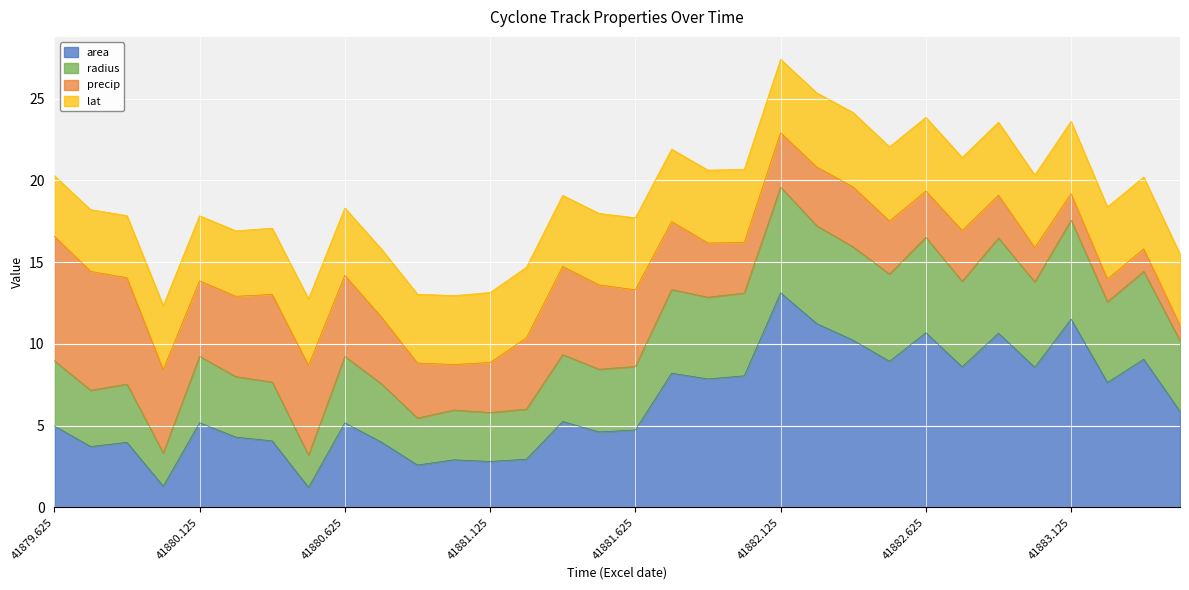

Is it true that area equals 3.0 at 41880.625?

False